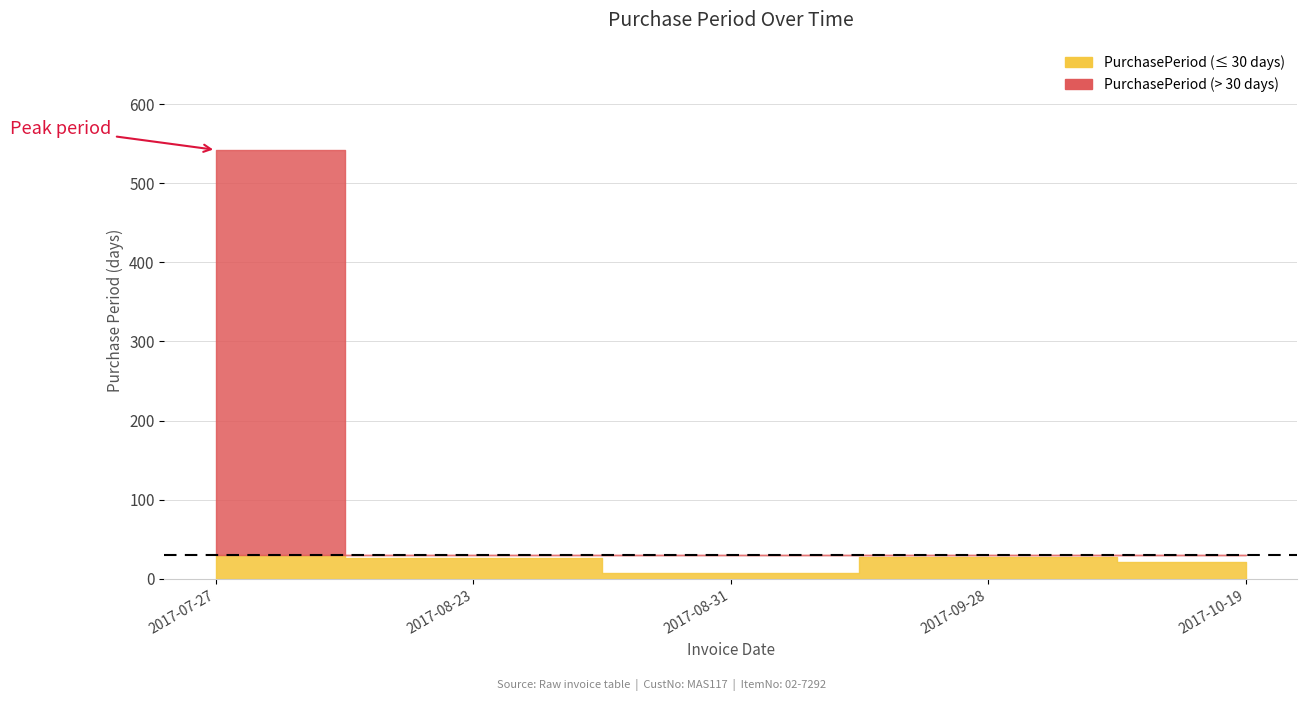

Where does the data first go above 27?

2017-07-27